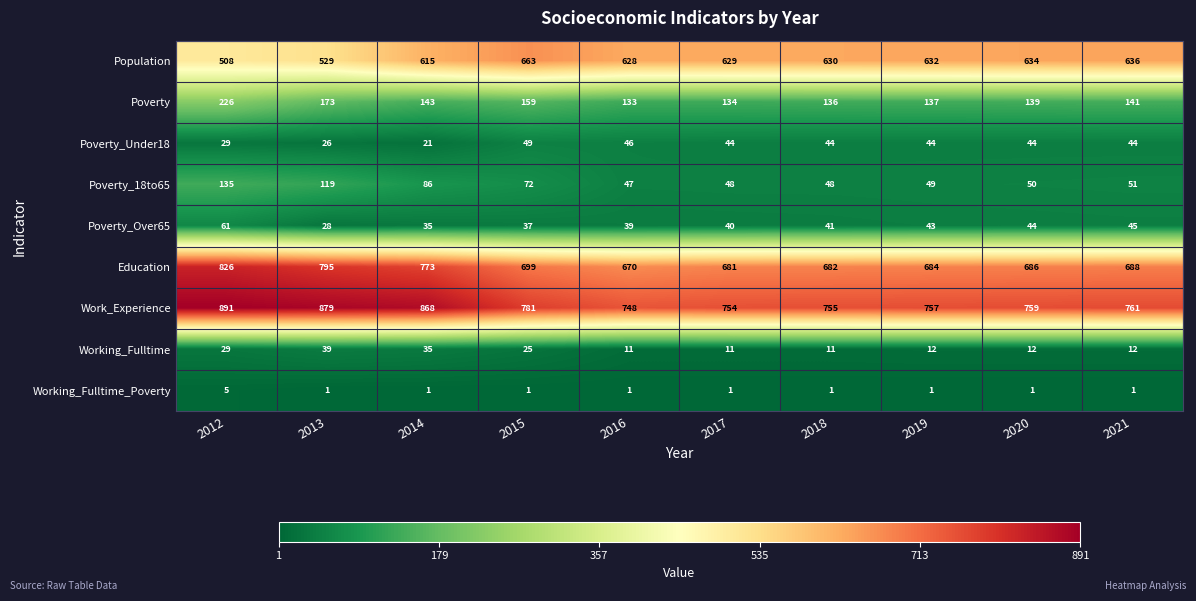

Where is Poverty_Over65 nearest to the value 44?

2020